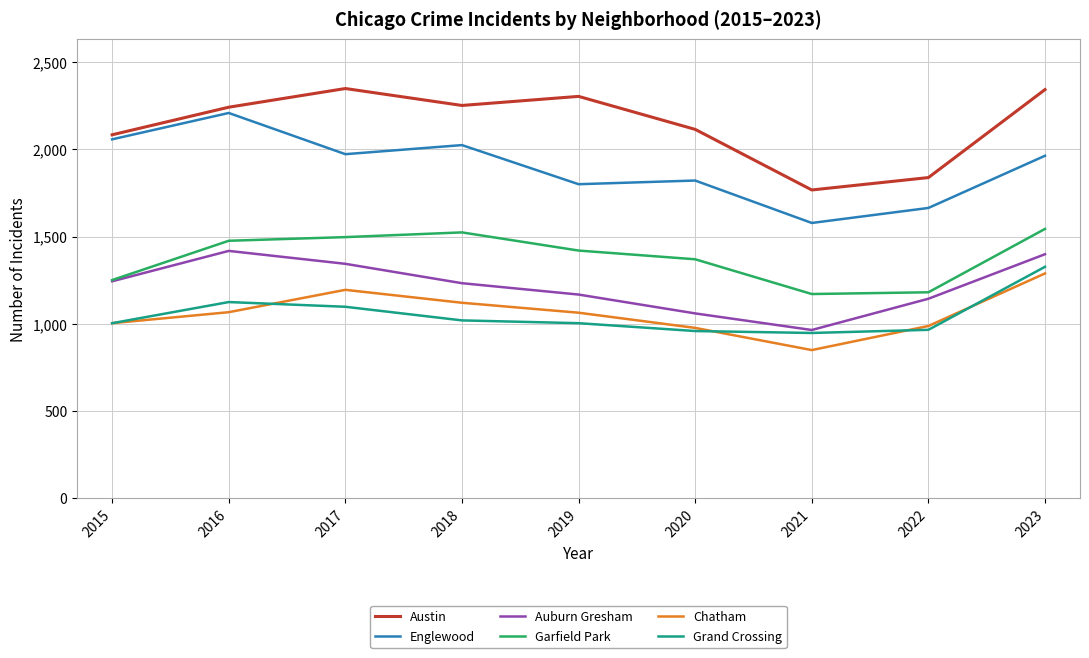

What is the sum of all Garfield Park values?

12434